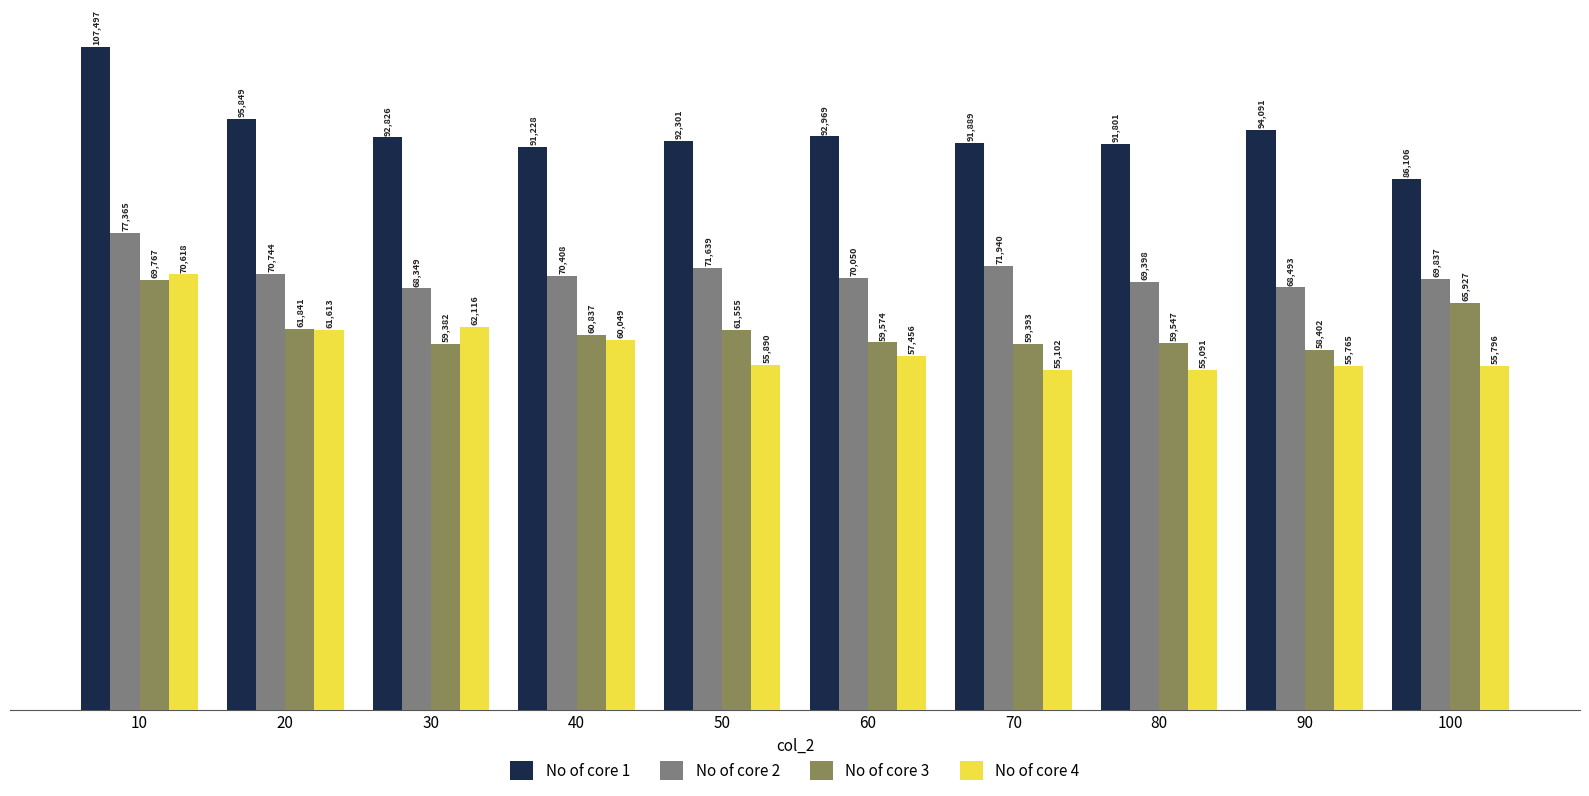

How many values in the No of core 1 series are below 92826?

5